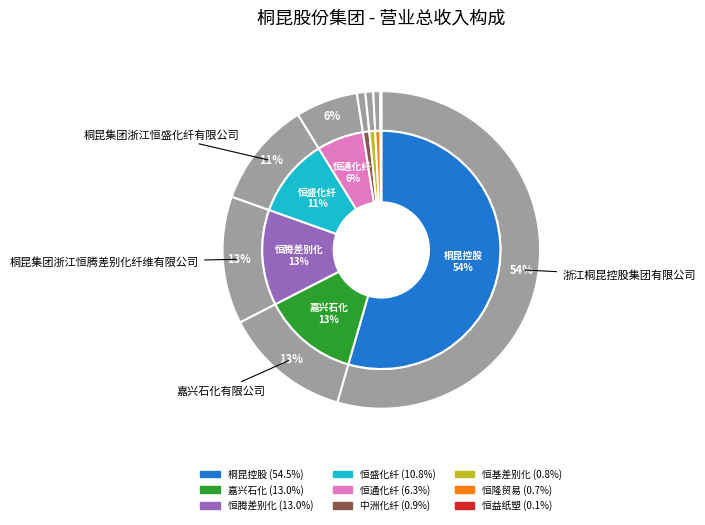

What percentage is the 桐乡市中洲化纤有限责任公司 slice, to the nearest percent?

1%